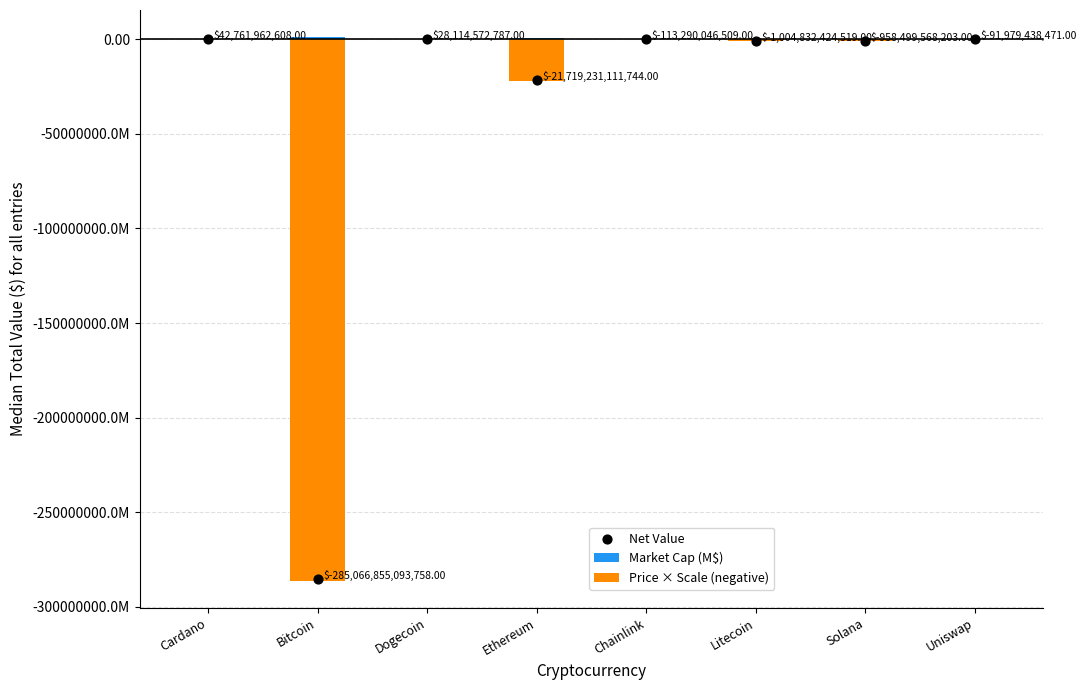

Which series has the largest Y range (max minus min)?

Price × Scale (negative)